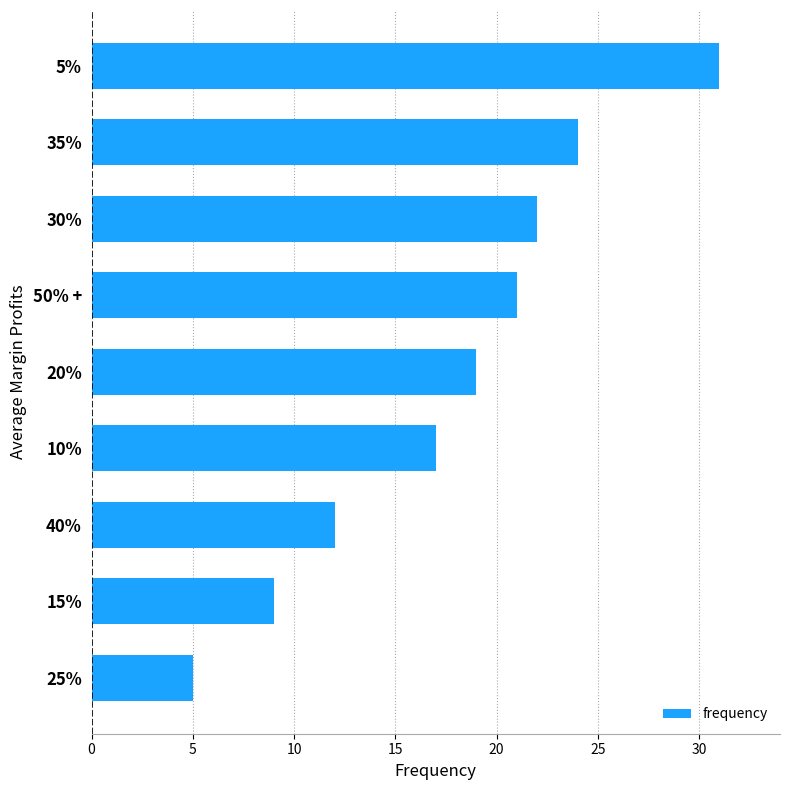

Which has a higher value, 35% or 40%?

35%